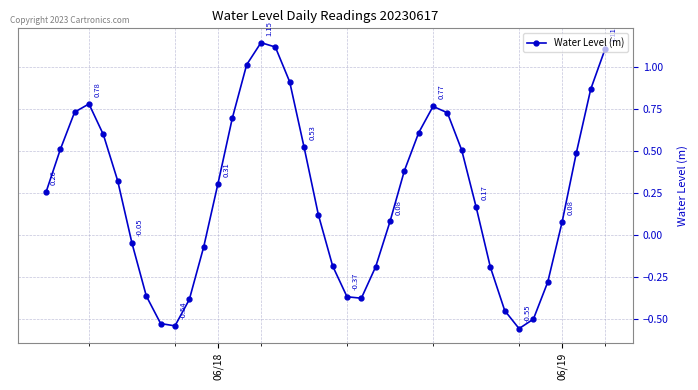

What is the difference between the maximum and minimum values?

1.7